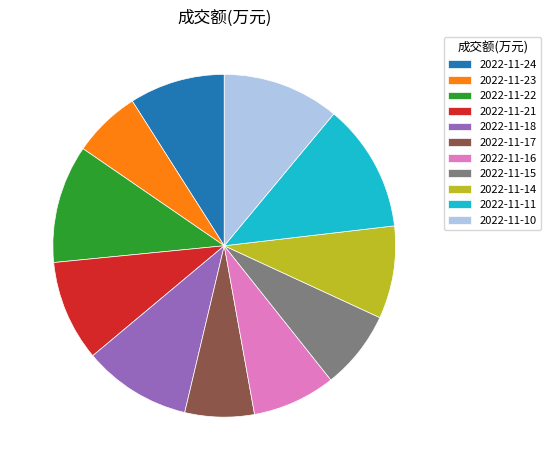

Approximately how many times larger is the value at 2022-11-15 compared to 2022-11-18?

0.7